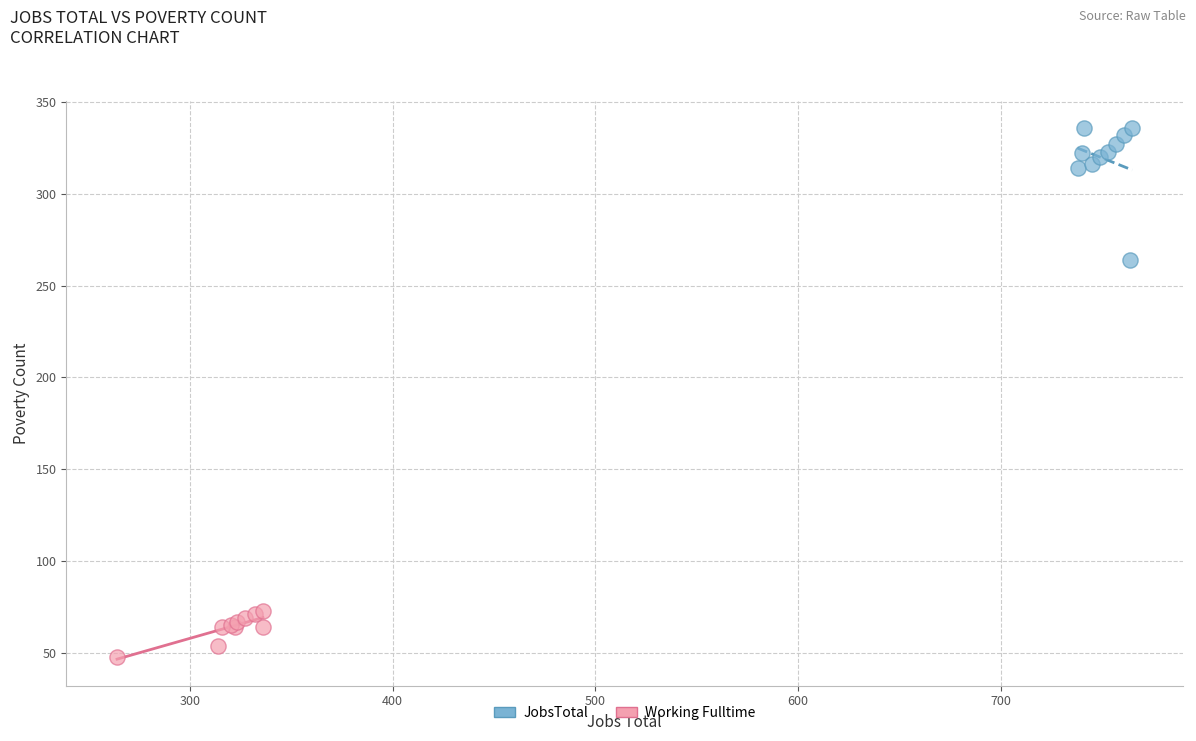

Which series has the largest Y range (max minus min)?

JobsTotal